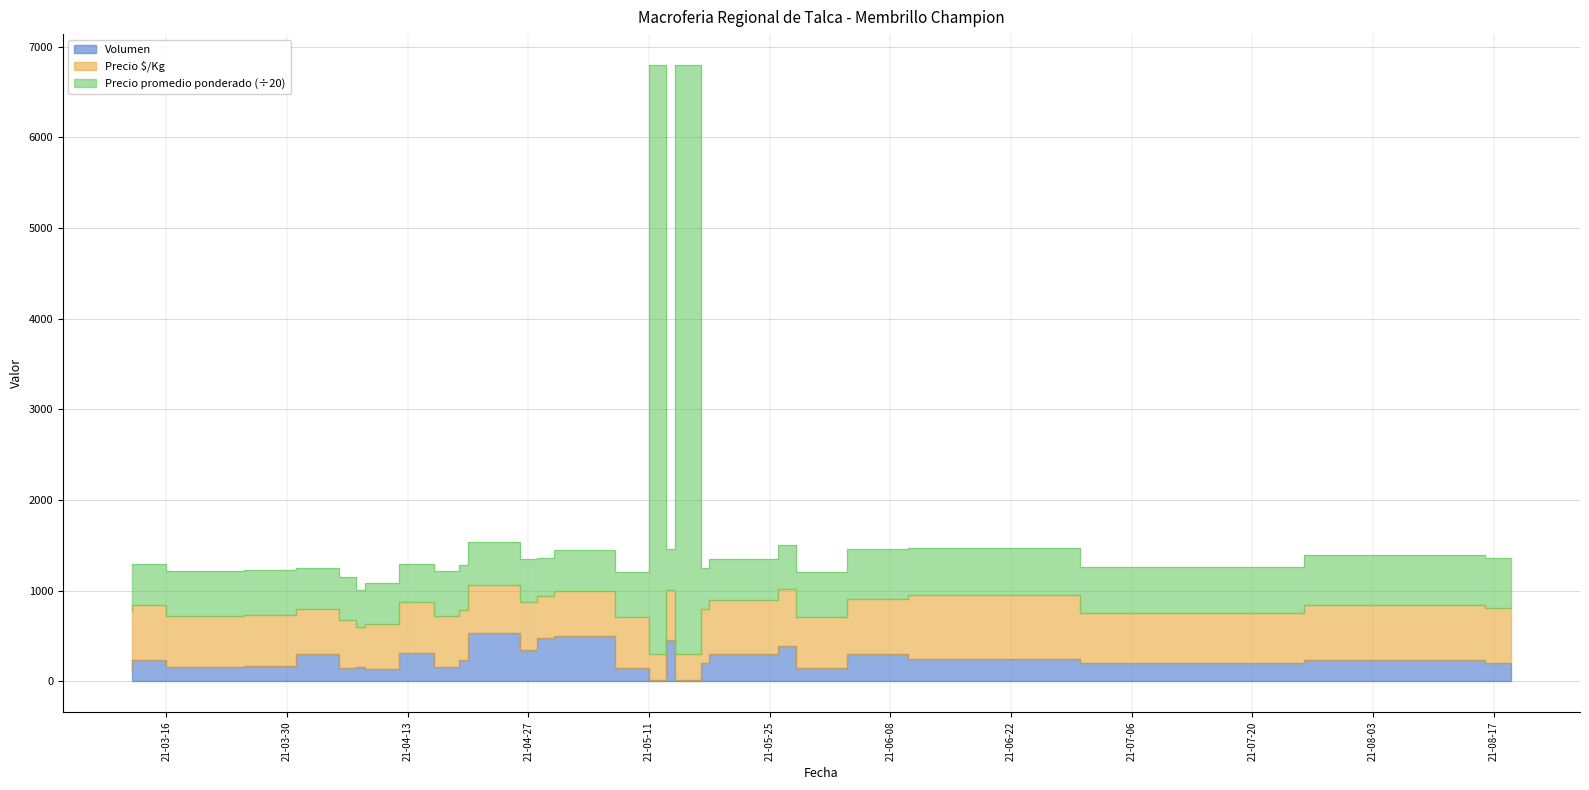

Between 2021-05-28 and 2021-06-03, which series saw the biggest shift?

Precio promedio ponderado